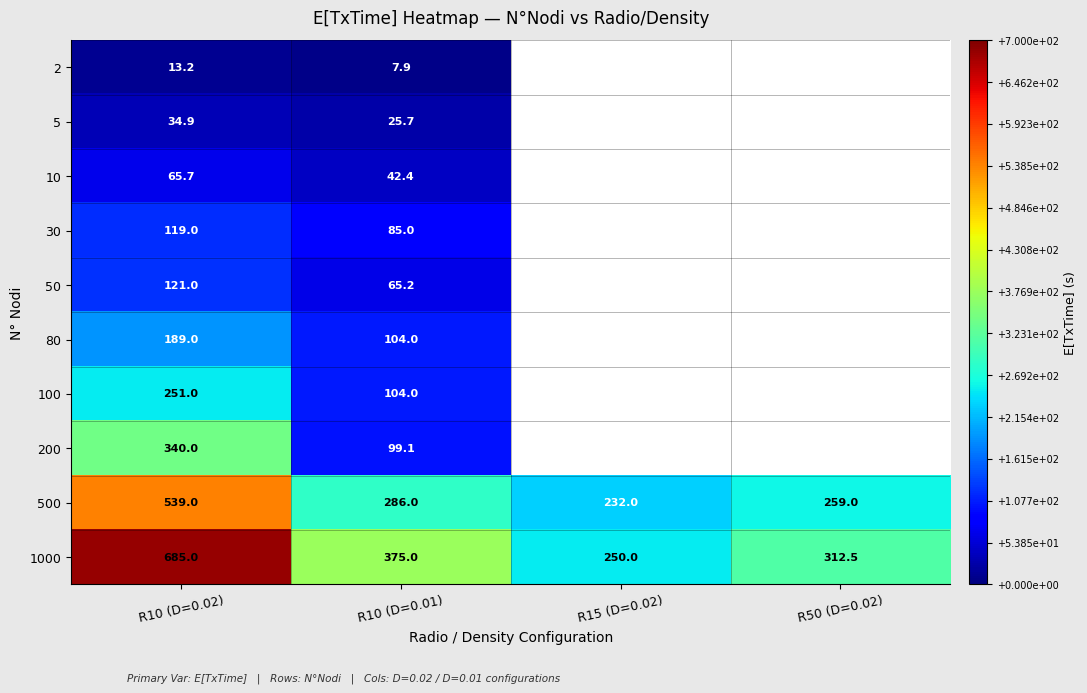

Where is 10 nearest to the value 54?

R10 (D=0.01)